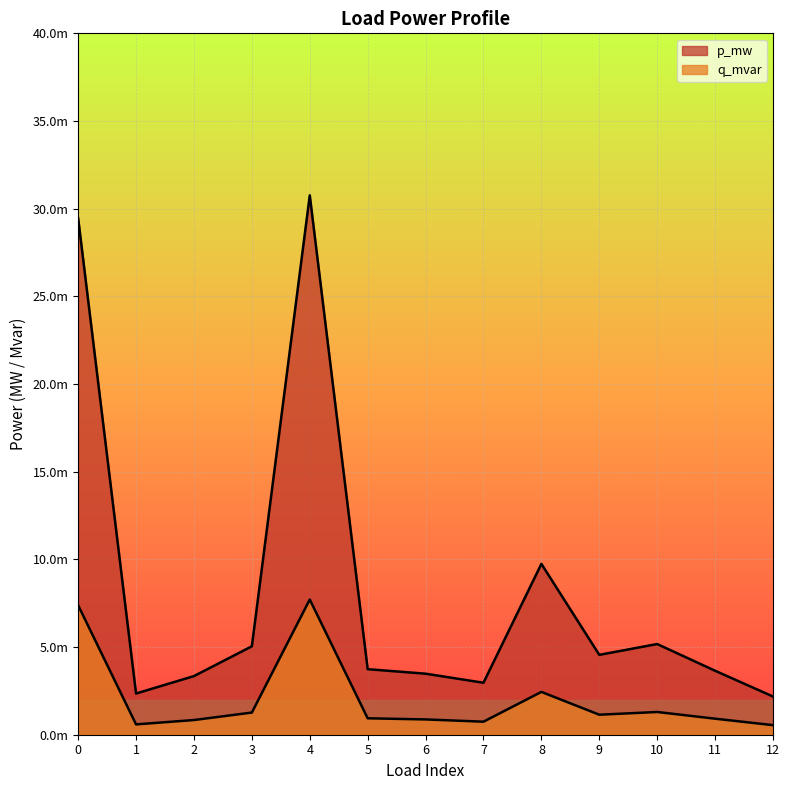

The value of p_mw at 4 is 0.0. True or false?

False